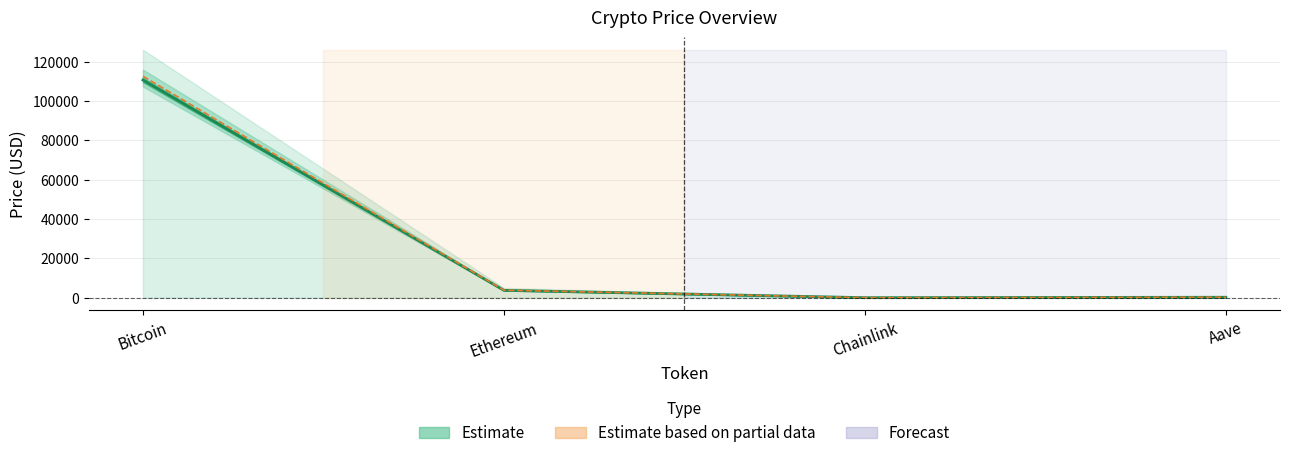

What is the label of the 3rd point from the right?

Ethereum